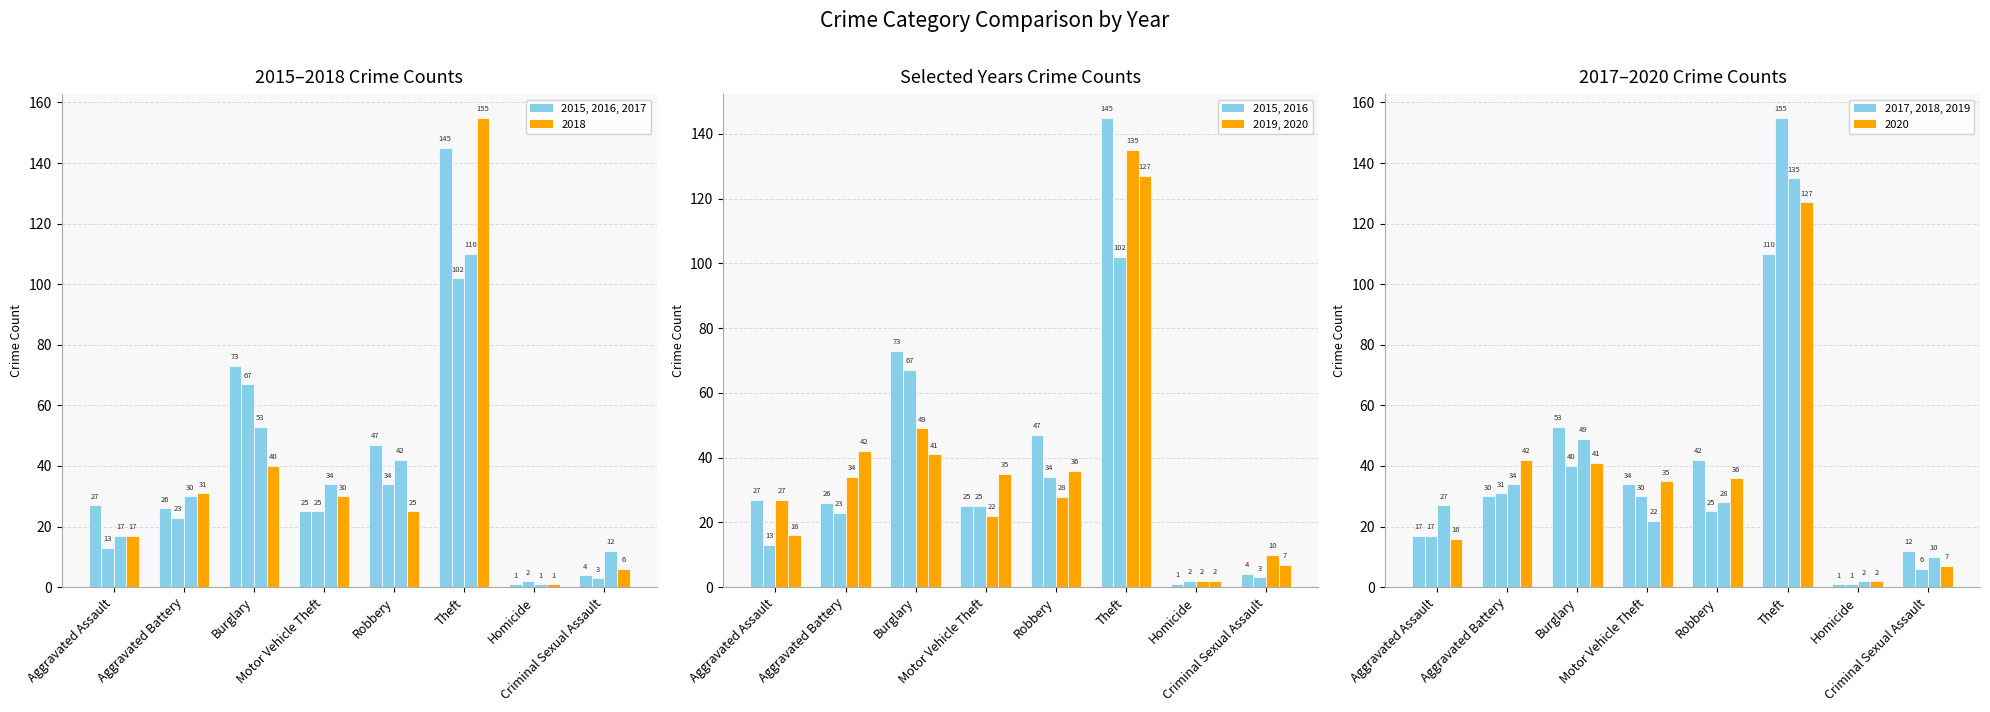

What is the average value of the 2019 series?

38